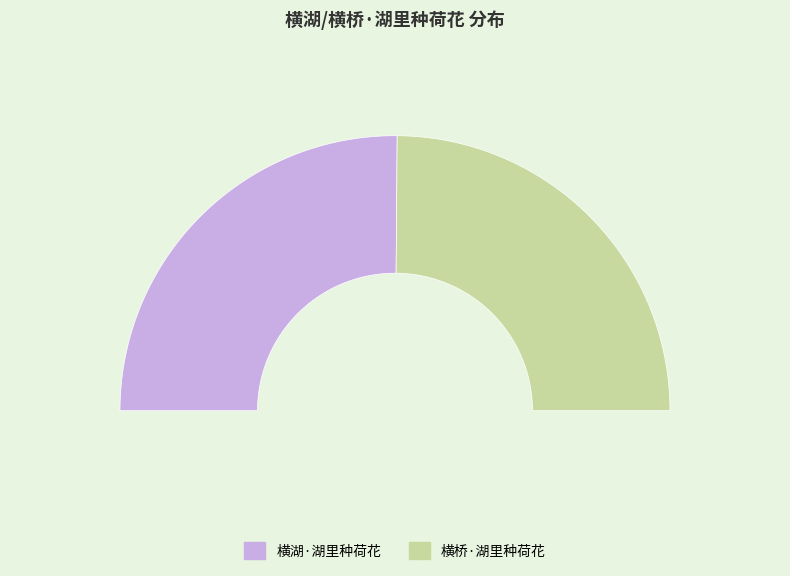

Is there a majority slice in this chart?

Yes